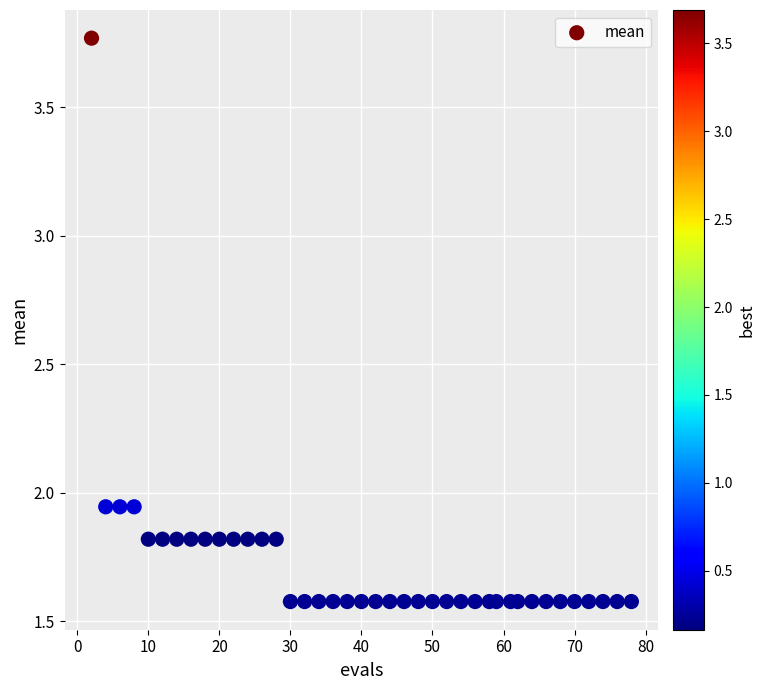

What is the range of X values (max minus min)?

76.0